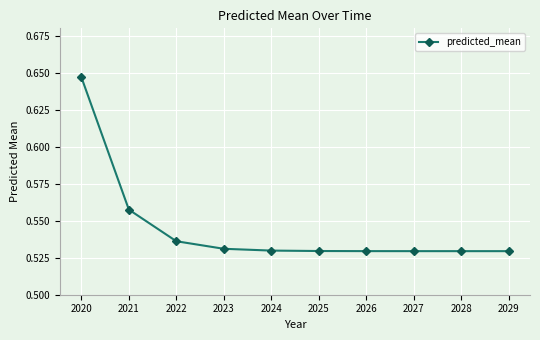

What is the difference between the values at 2020 and 2029?

0.1